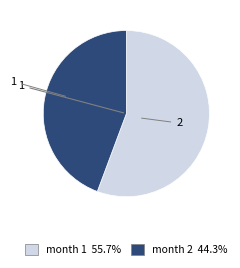

Approximately how many times larger is the value at 2 compared to 1?

0.8